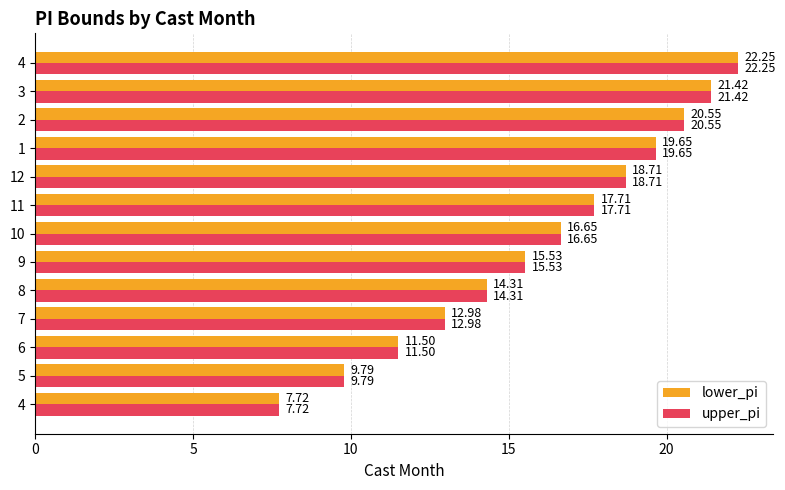

What are all the series names shown in the legend?

lower_pi, upper_pi